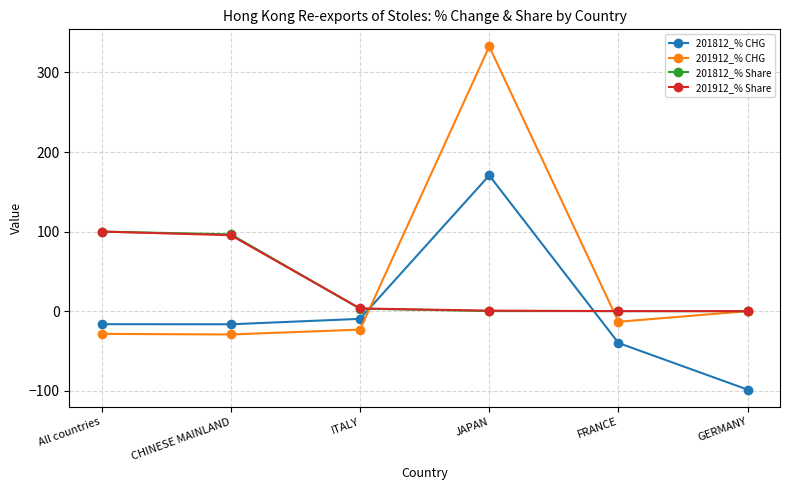

At which label is 201912_% CHG closest to 151?

GERMANY